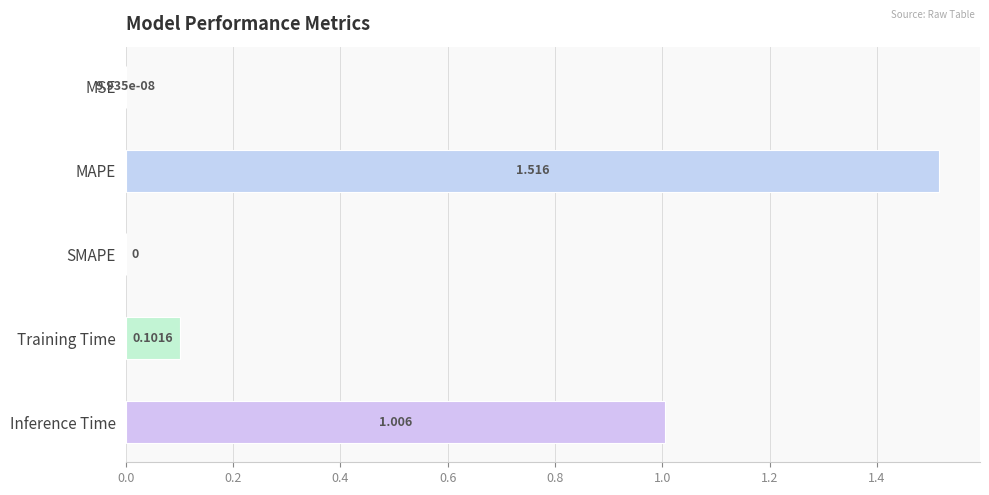

Which label corresponds to the largest value in the chart?

MAPE